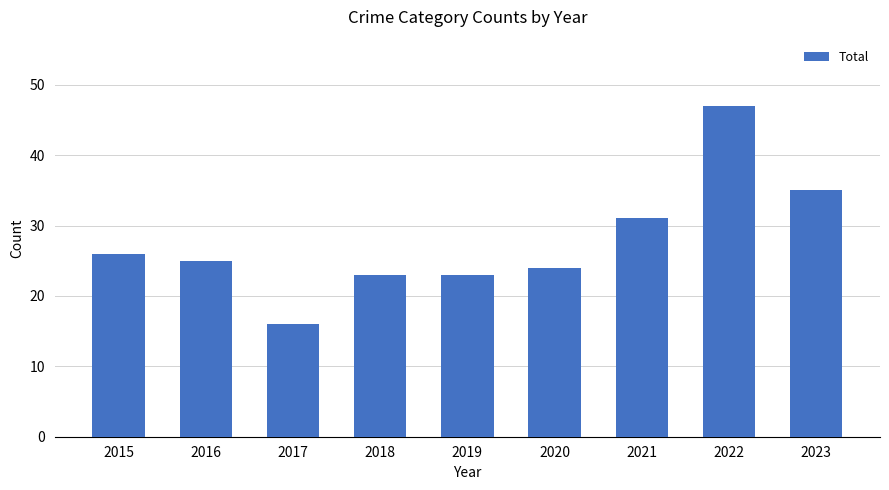

Which has a higher value, 2016 or 2021?

2021